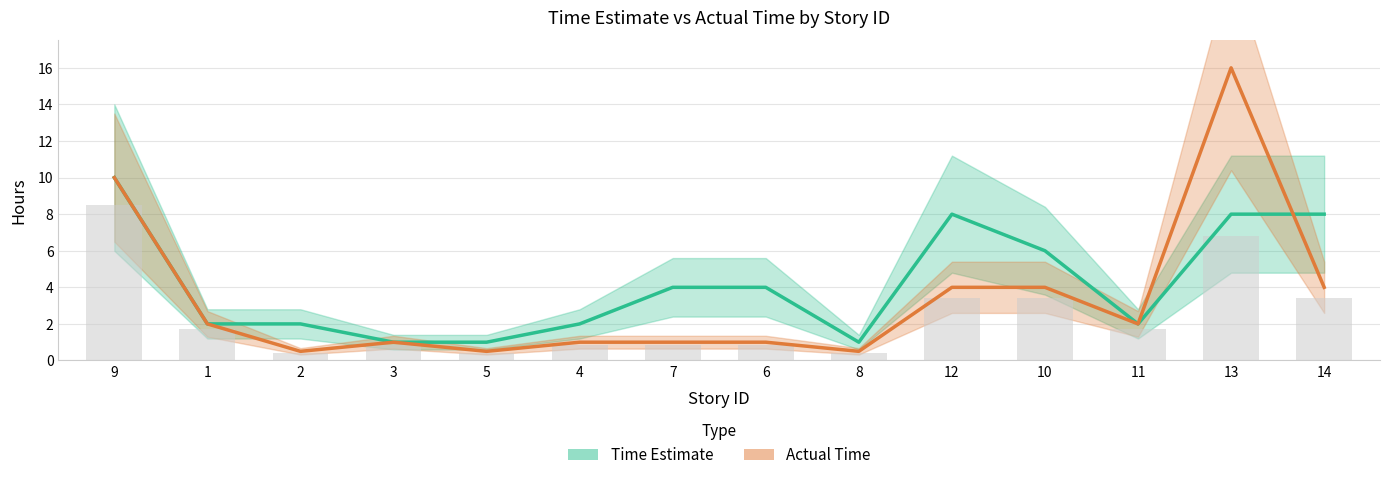

What is the sum of the Time Estimate values at 10 and 14?

14.0